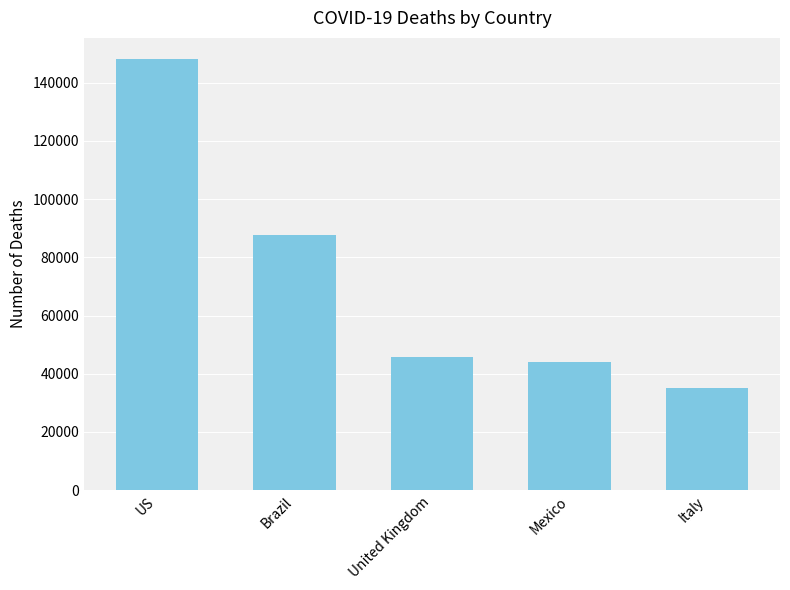

What is the minimum value shown in the chart?

35112